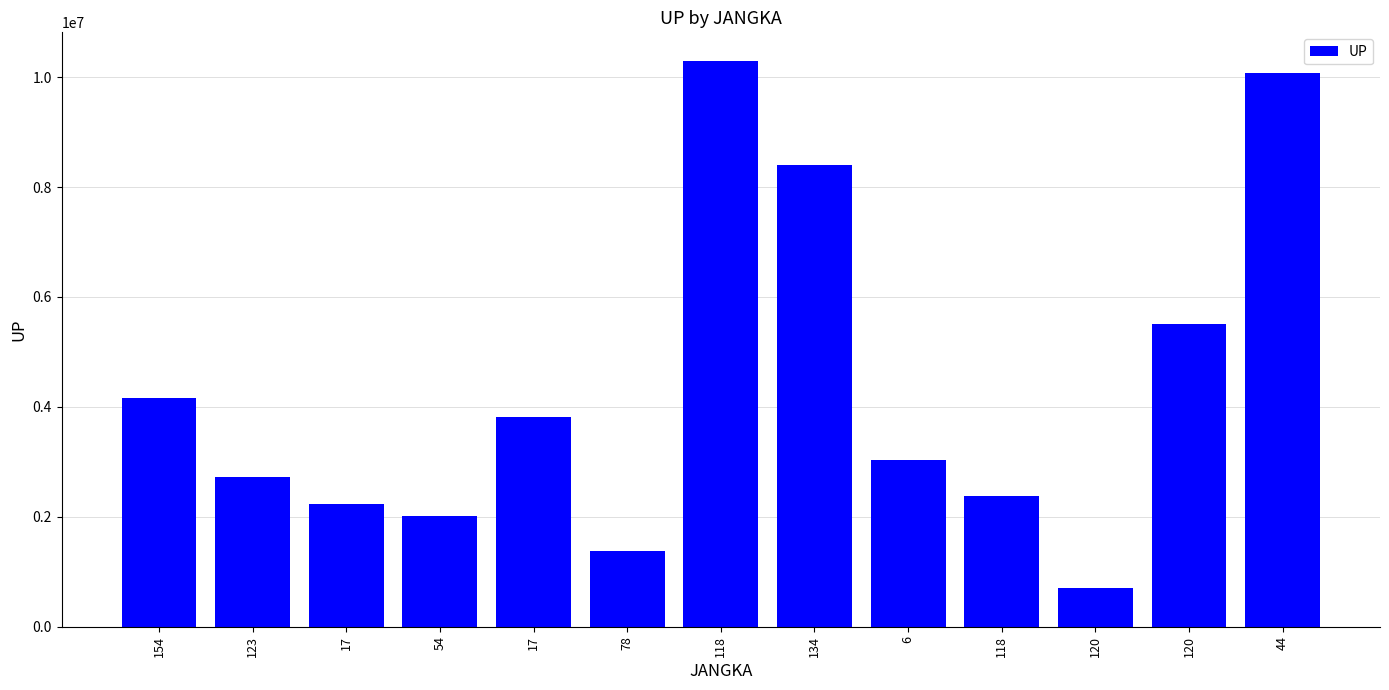

How many distinct data groups are displayed?

1